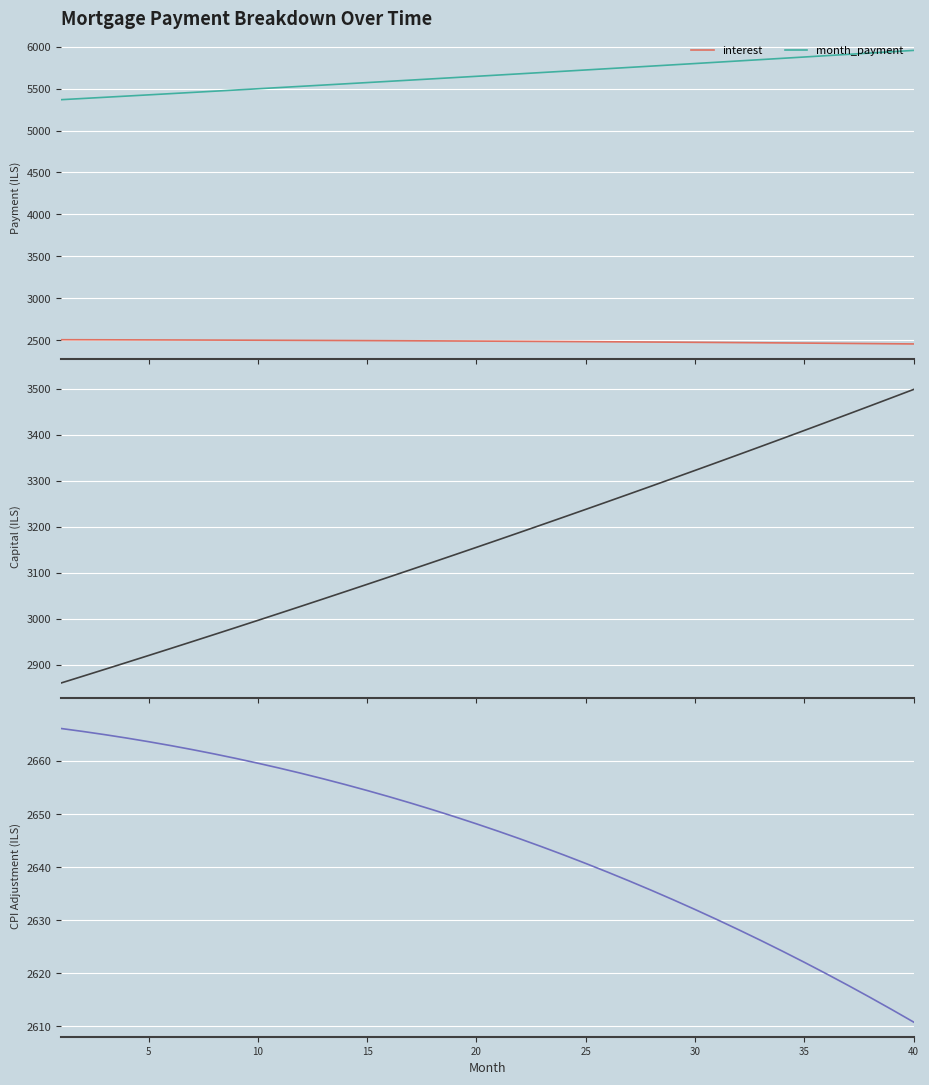

True or false: month_payment and interest intersect in this chart.

False